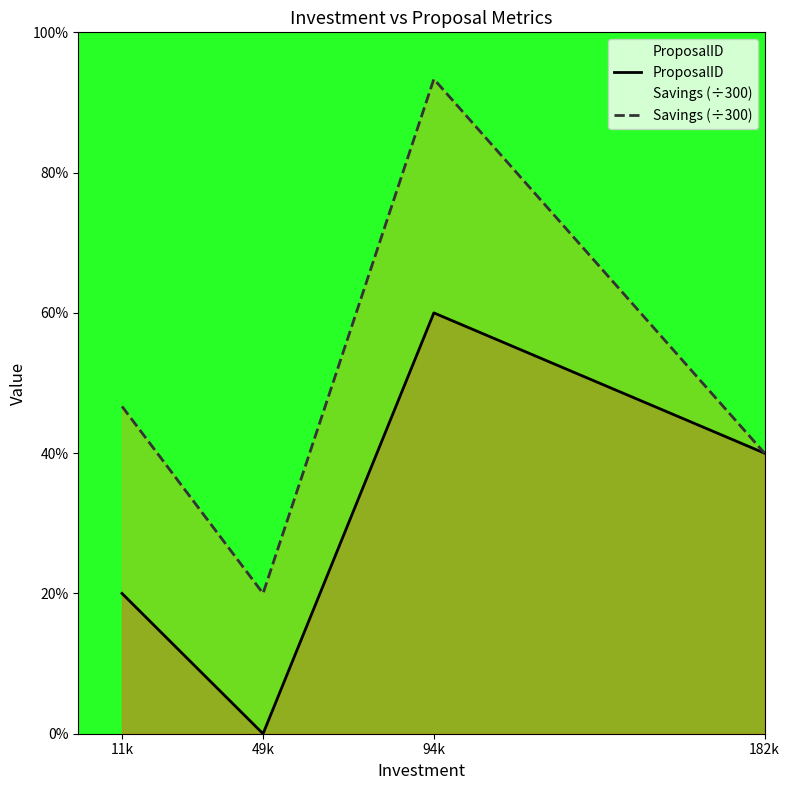

What value does the Savings (÷300) series have at 94k?

4.7